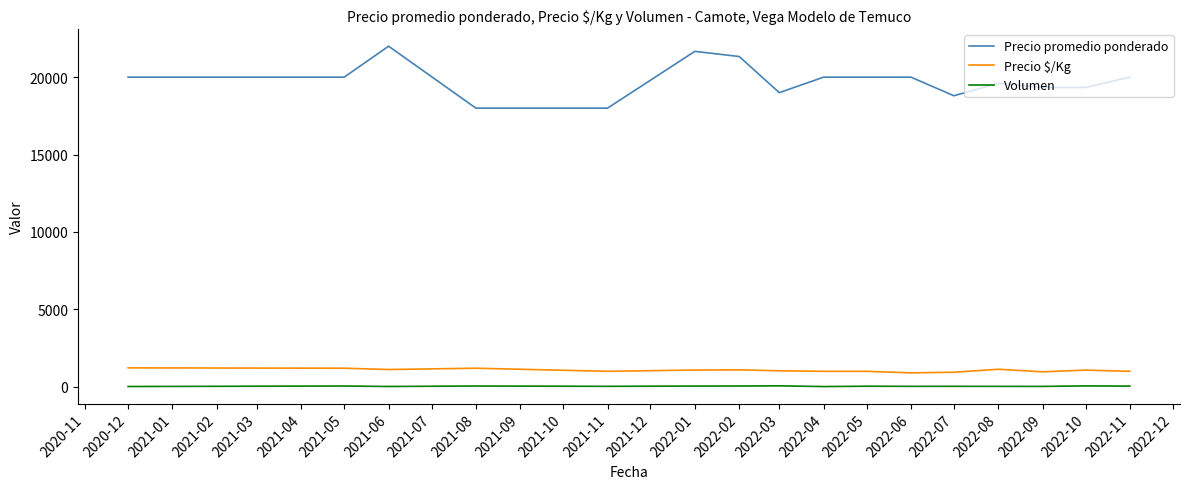

Which series has the widest spread of values?

Precio promedio ponderado